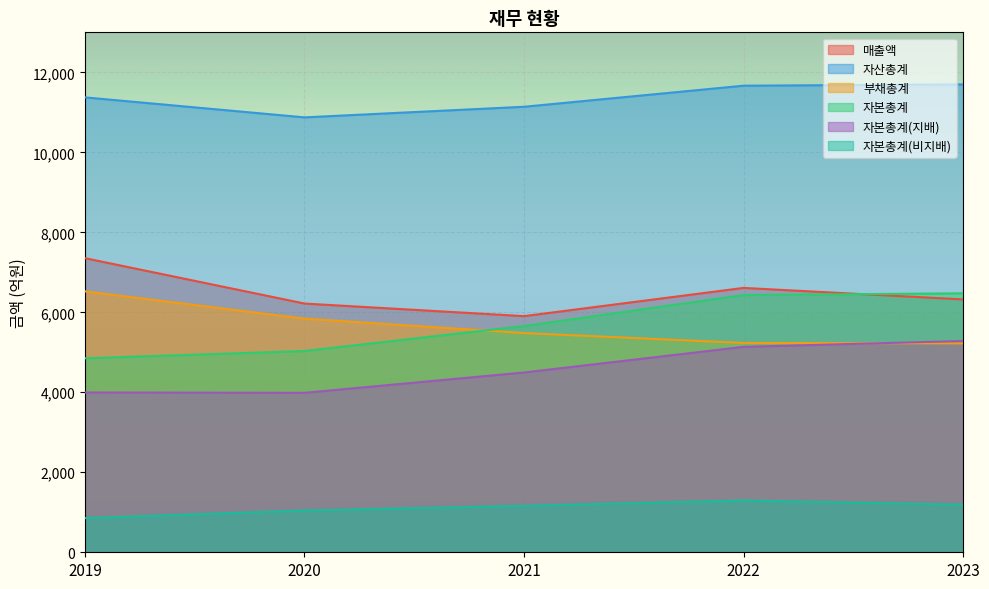

Is it true that 부채총계 equals 5481 at 2021?

True